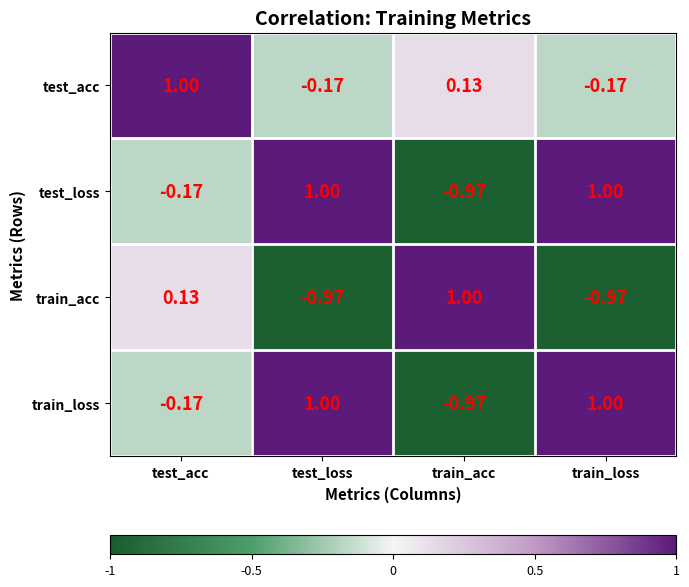

Is the value of train_loss at test_loss greater than the value of test_loss at test_acc?

Yes